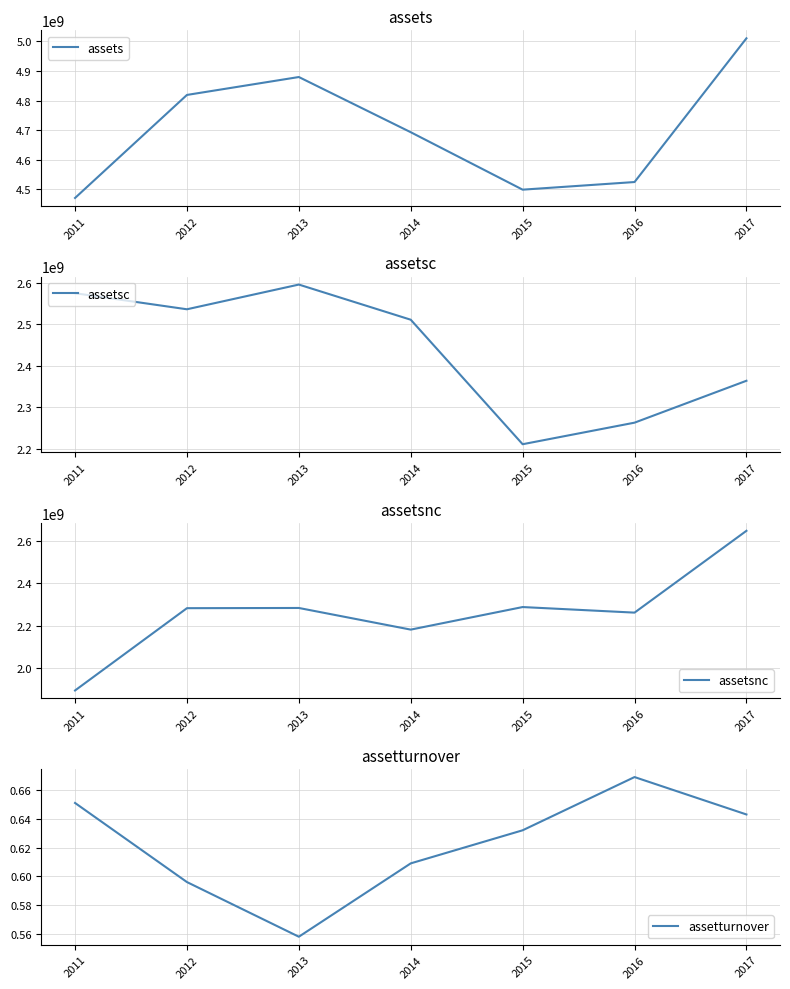

How many intersections are there between assetsnc and assetsc?

3